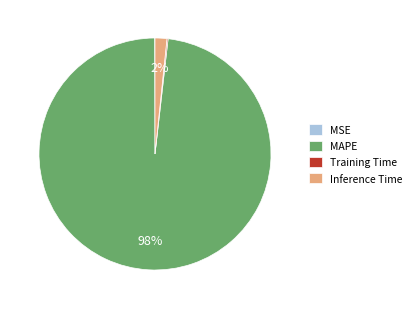

True or false: MAPE accounts for 98% of the total.

True